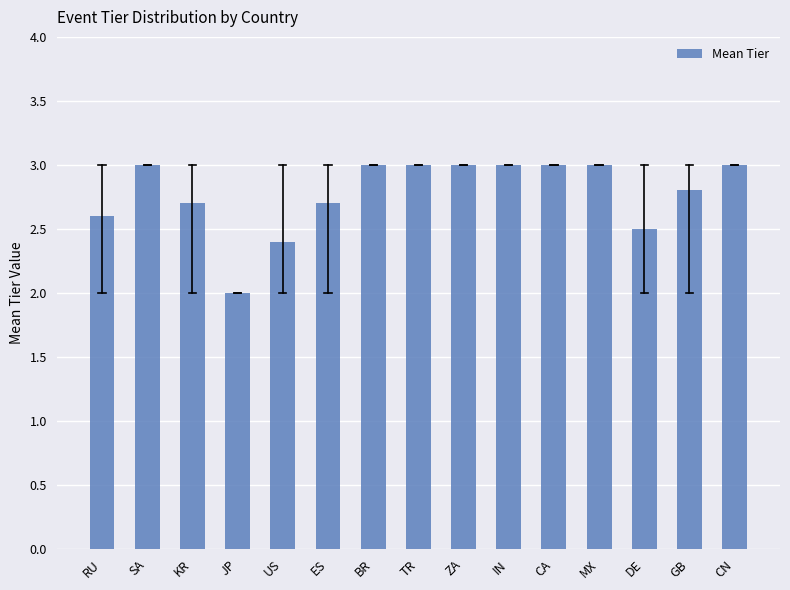

What is the ratio of the value at US to the value at RU?

0.9